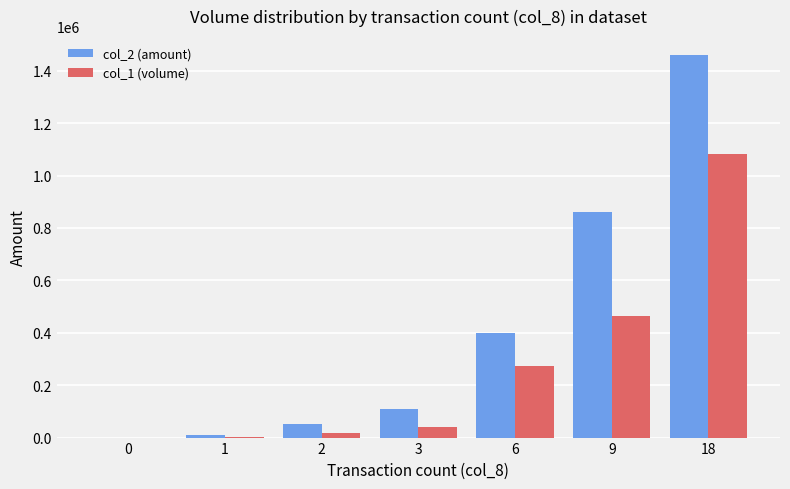

How many series are shown in this chart?

2